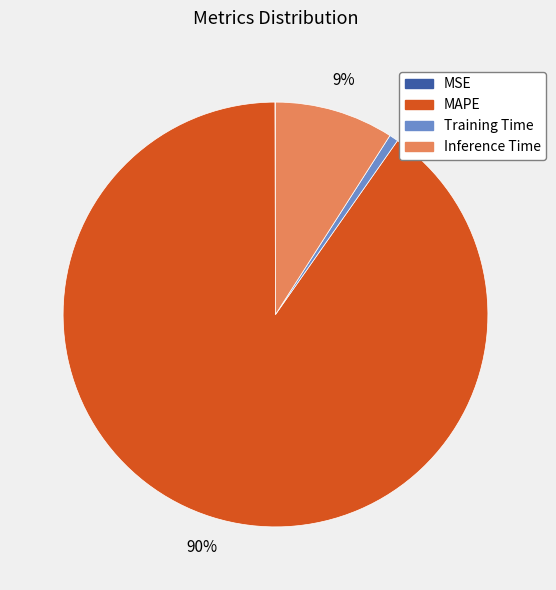

Is MAPE the majority of the pie?

Yes